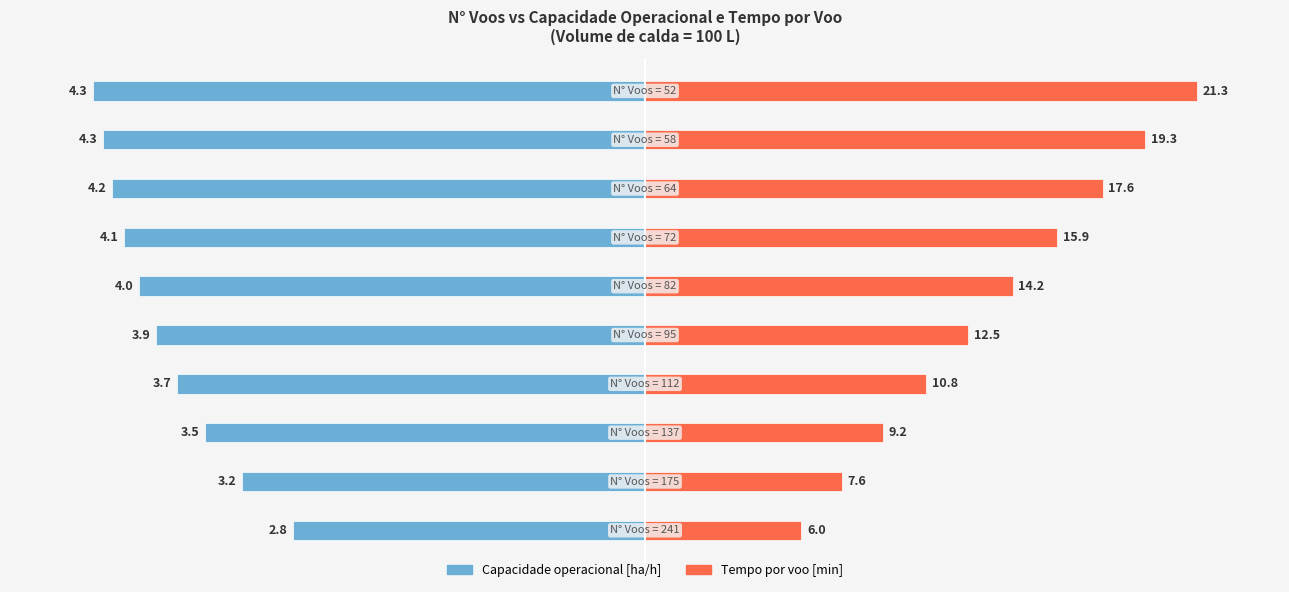

At 9, list the series in order from largest to smallest.

Tempo por voo [min], Capacidade operacional [ha/h]